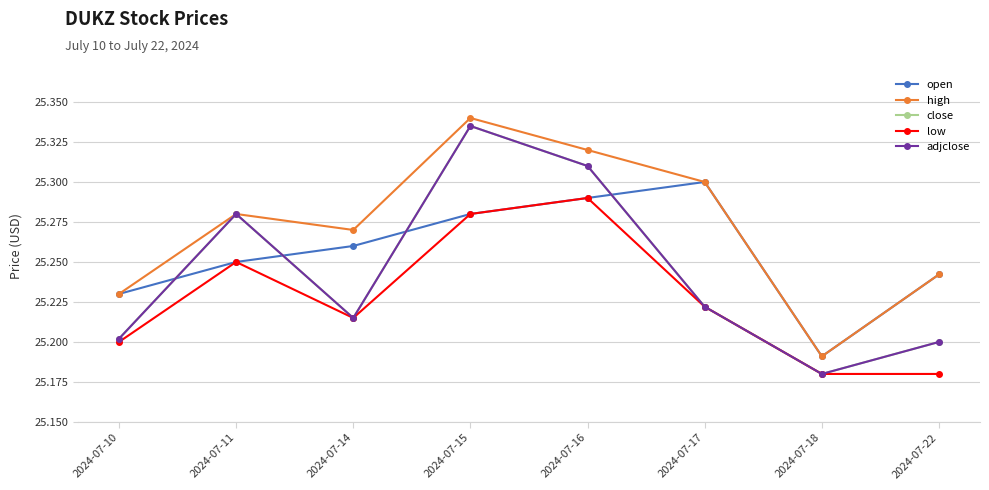

The value of high at 2024-07-17 is 25.3. True or false?

True